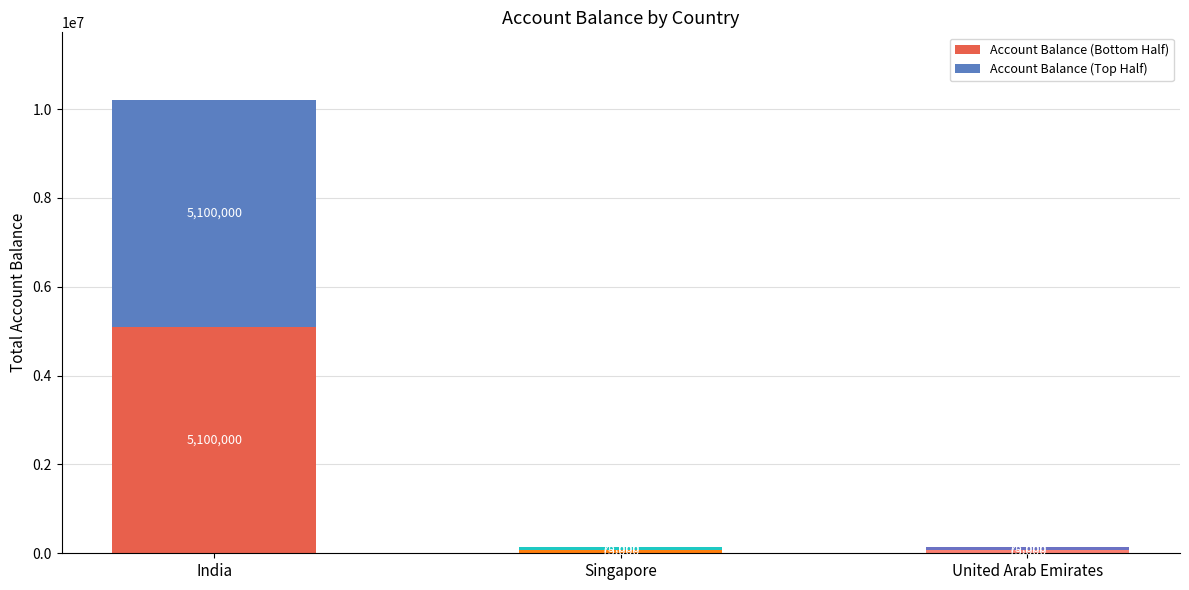

What is the highest value of the Account Balance (Bottom Half) series?

5100000